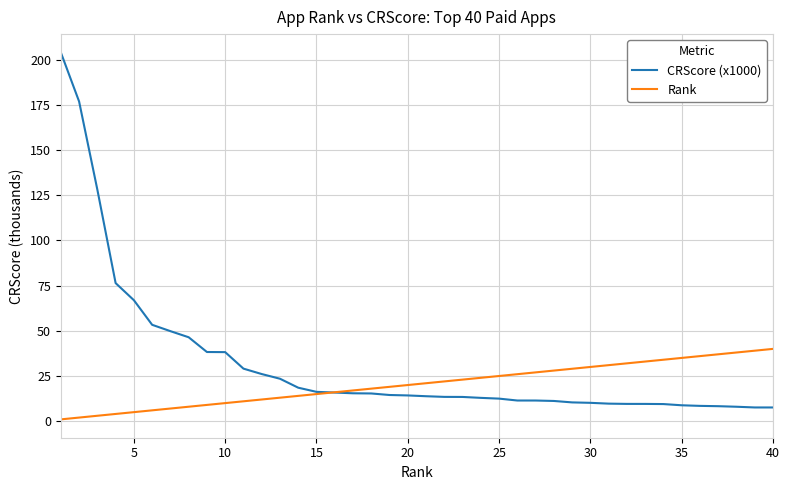

Rank the series by their average value, from highest to lowest.

CRScore (x1000), Rank